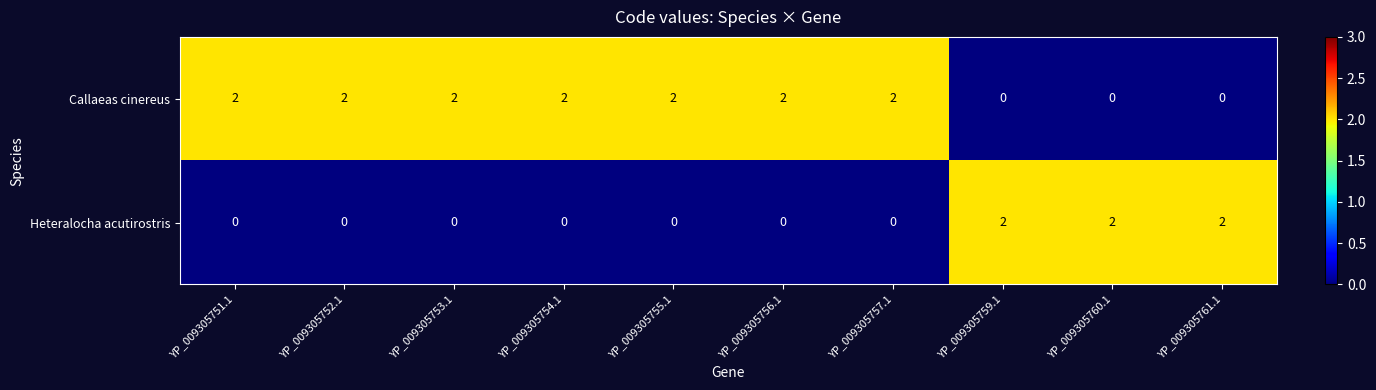

Count the Heteralocha acutirostris values in the range 0 to 2.

10